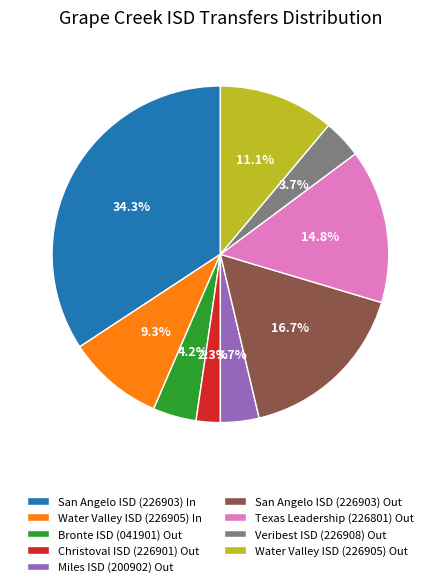

What is the smallest slice in the pie chart?

Christoval ISD (226901) Out